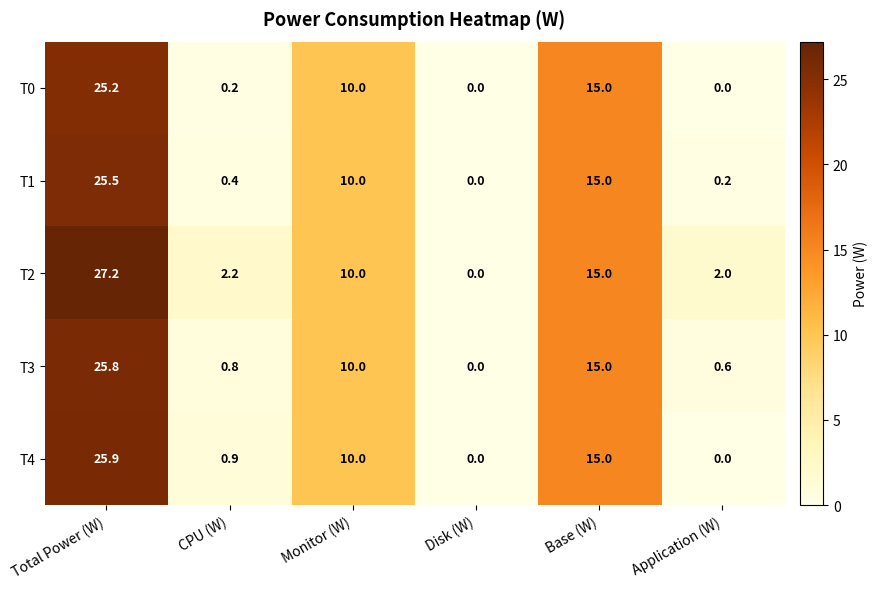

At Total Power (W), list the series in order from largest to smallest.

T2, T4, T3, T1, T0